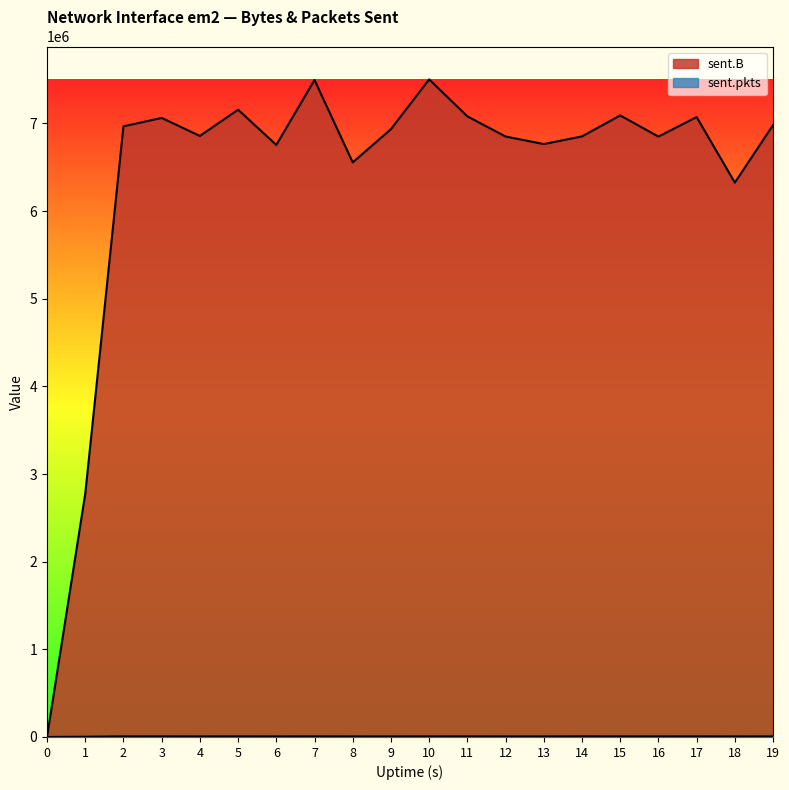

How many data points in sent.pkts are less than 6230?

10